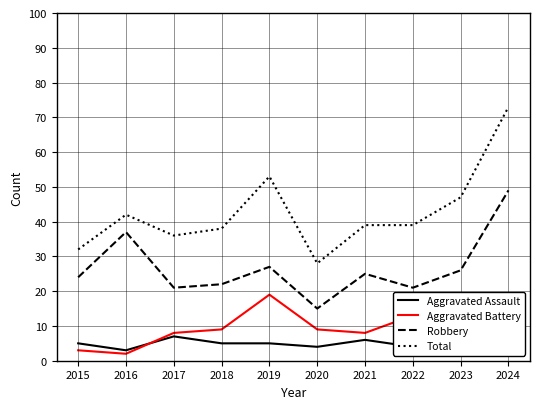

How many data points does each series have?

10